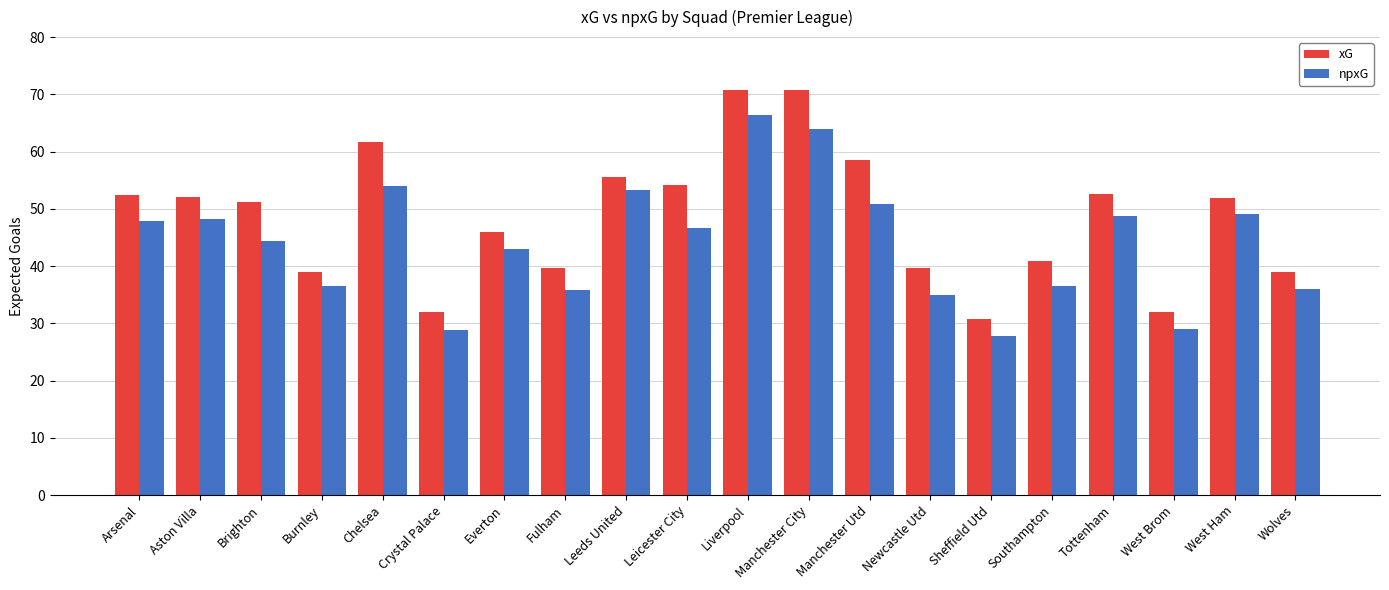

What is the sum of all xG values?

970.0